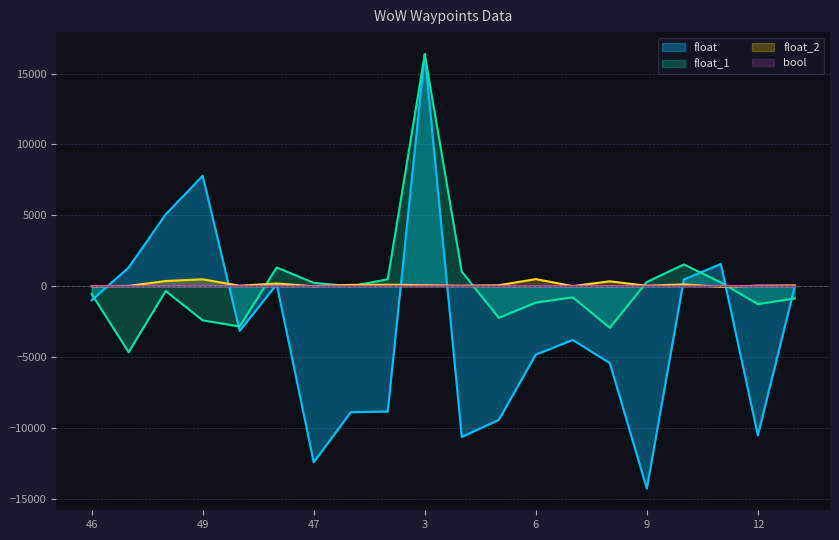

How many intersections are there between float and float_2?

6